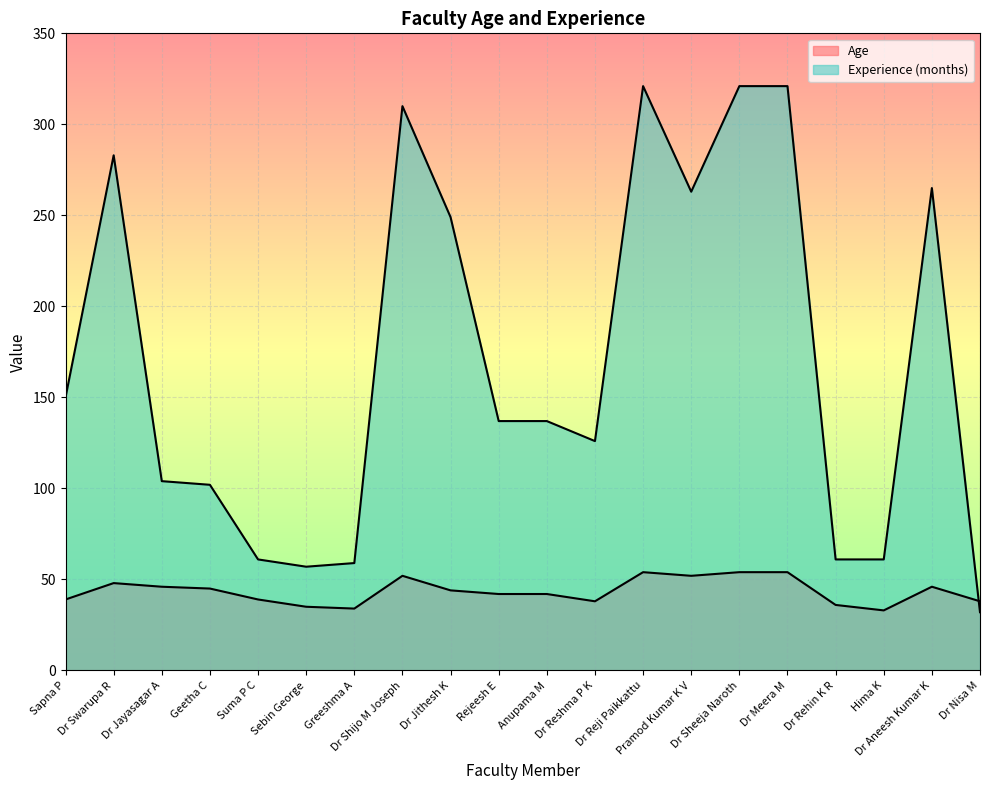

What is the spread (max minus min) of values at Hima K?

28